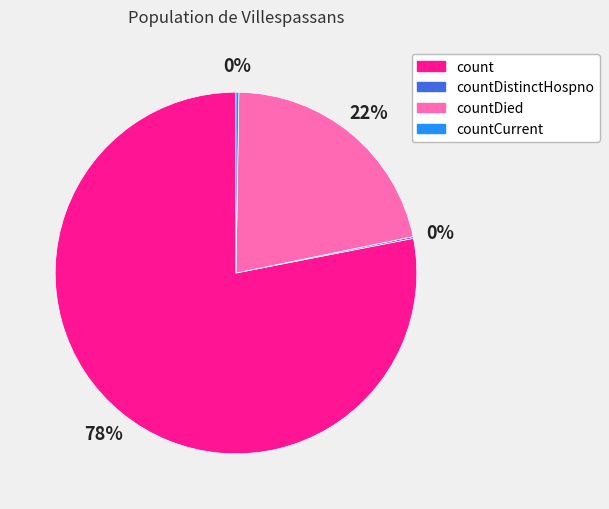

True or false: count accounts for 78% of the total.

True